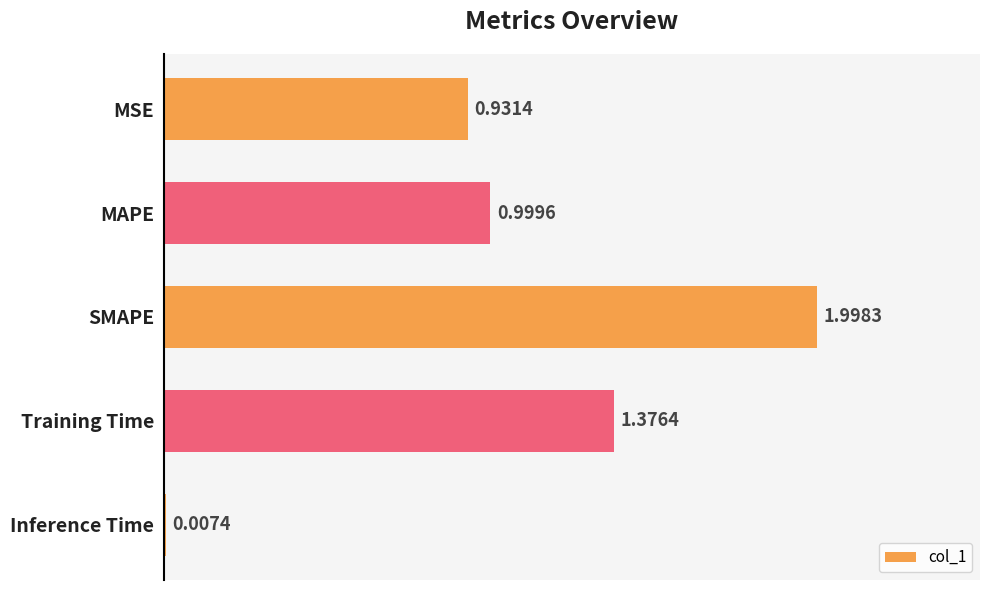

Which category has the highest value across all series?

SMAPE